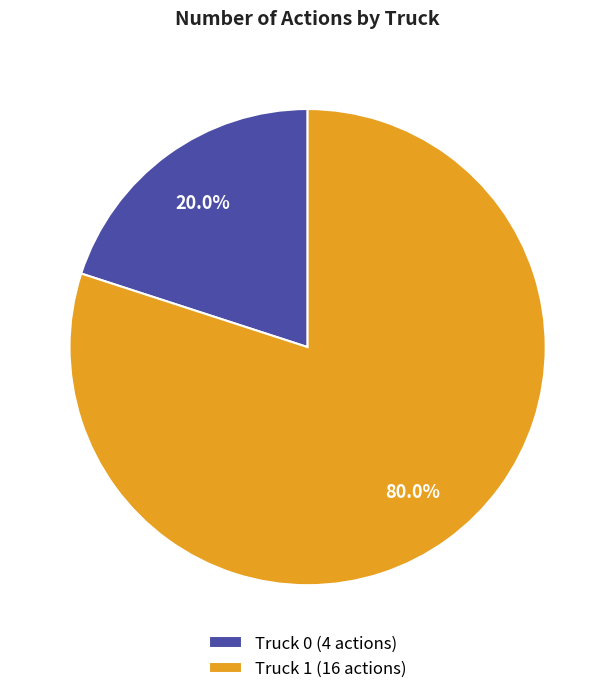

To the nearest percent, what percentage of the pie is Truck 0?

20%